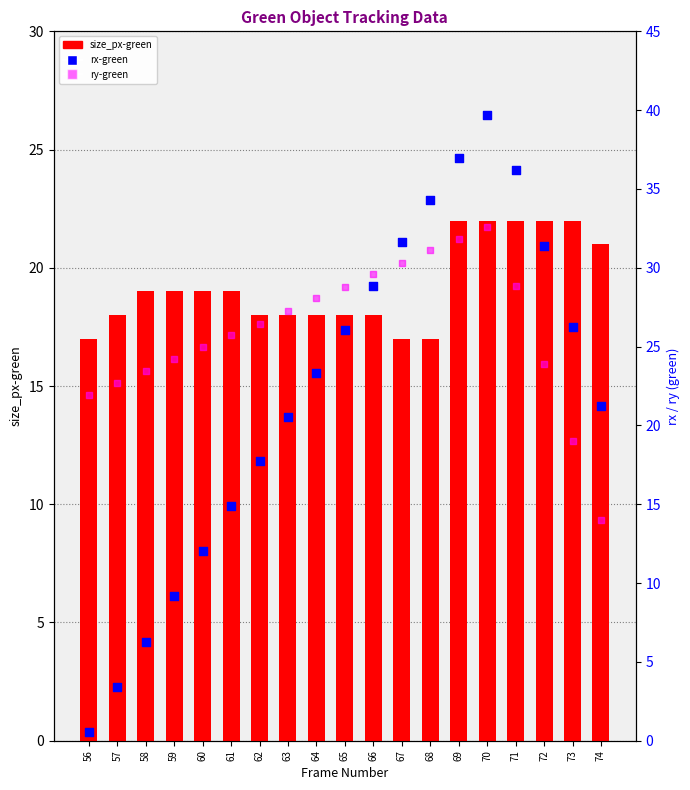

Which series reaches the maximum Y coordinate?

rx-green